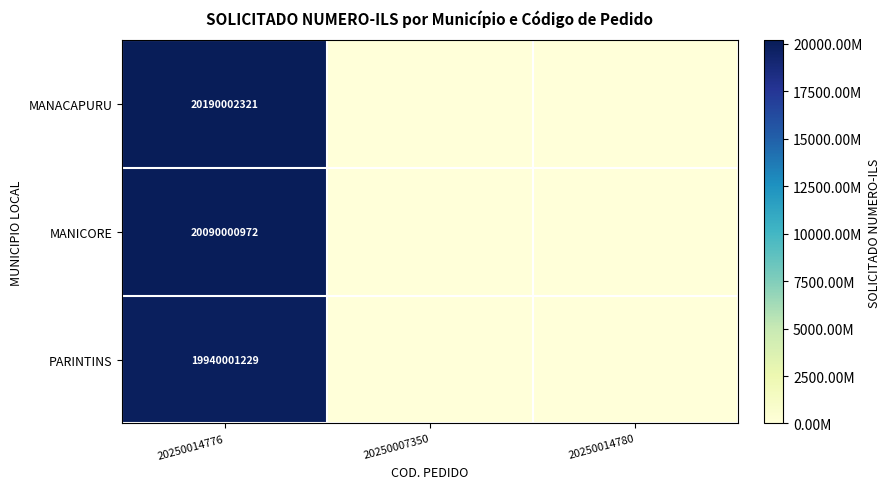

Which has a higher value, 20250007350 or 20250014780?

20250007350